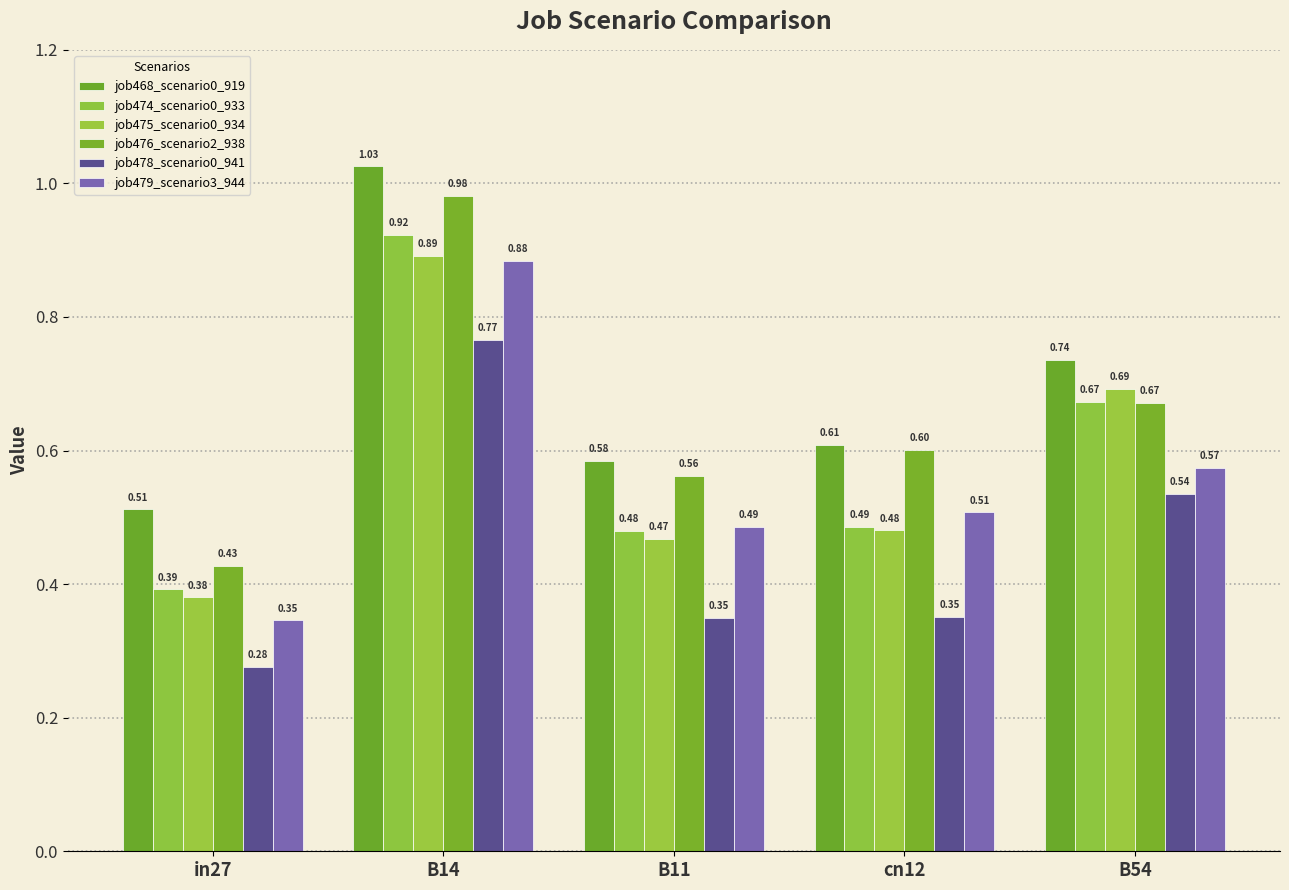

True or false: job479_scenario3_944 has a value of 0.6 at B54.

True